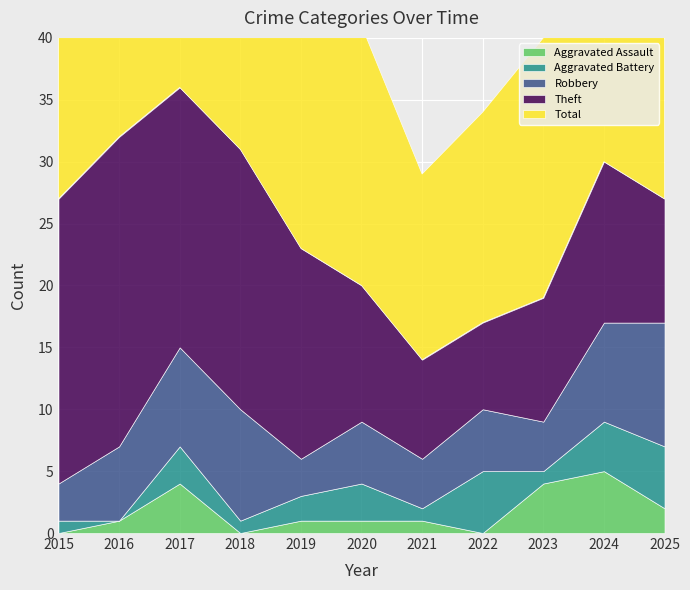

At which category is the sum across all series the highest?

2017